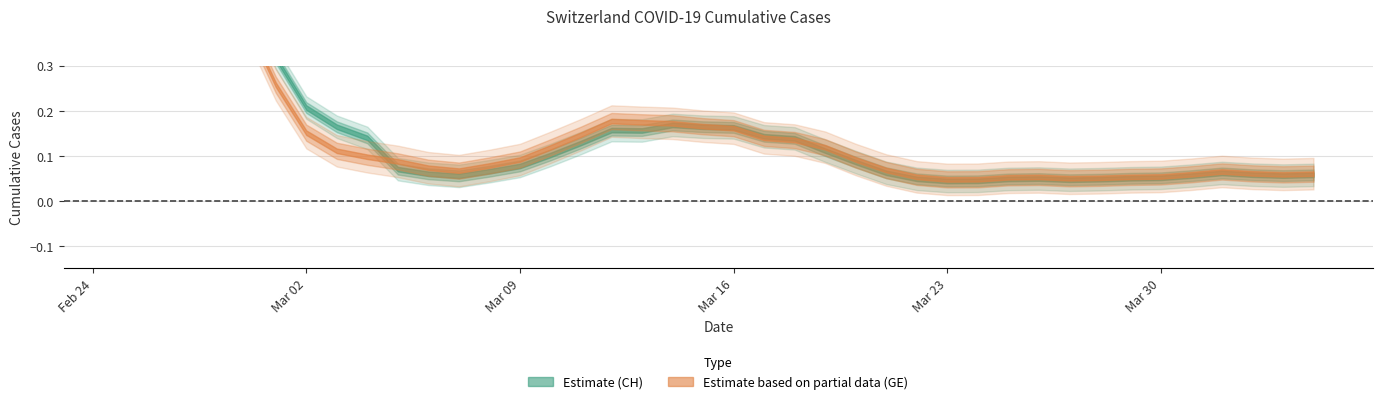

True or false: CH has more than 2 interior local peaks.

False